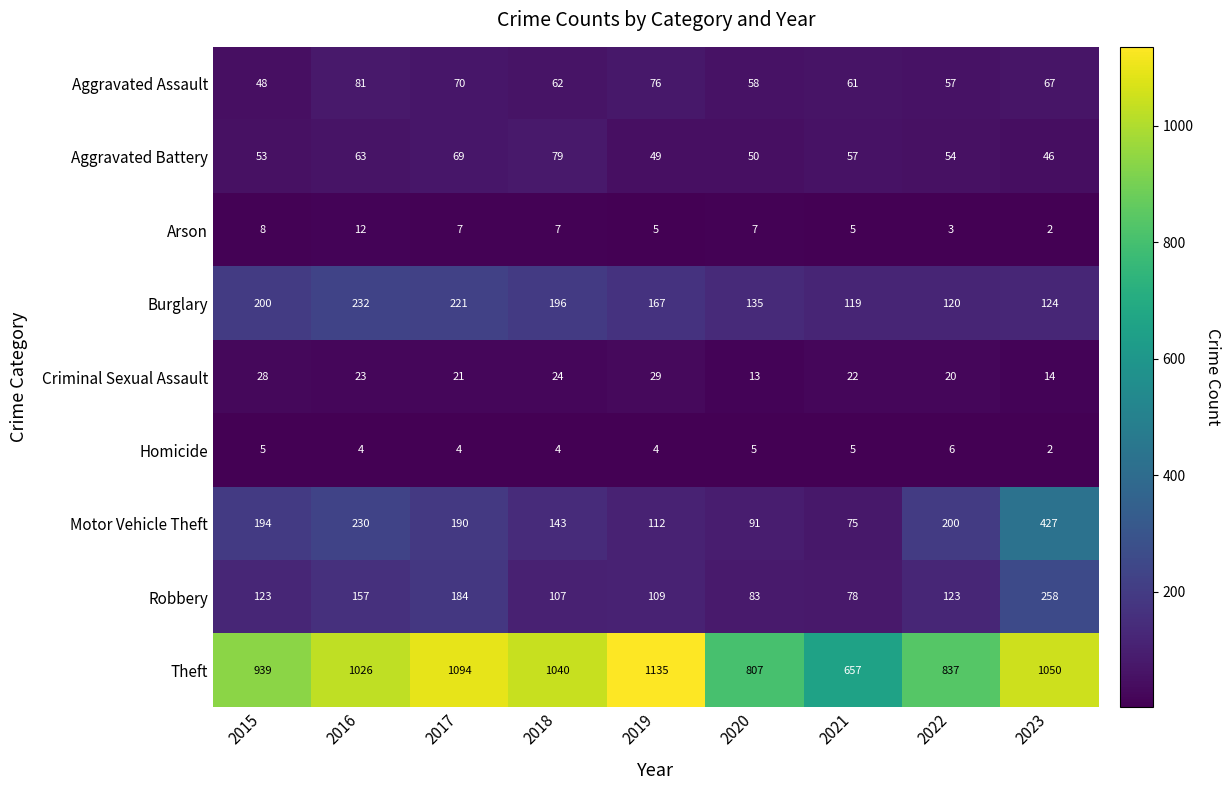

What is the greatest value displayed?

1135